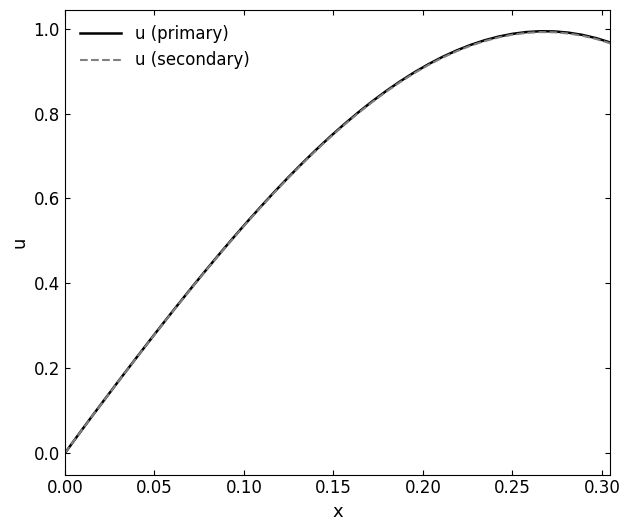

What are all the series names shown in the legend?

u (primary), u (secondary)